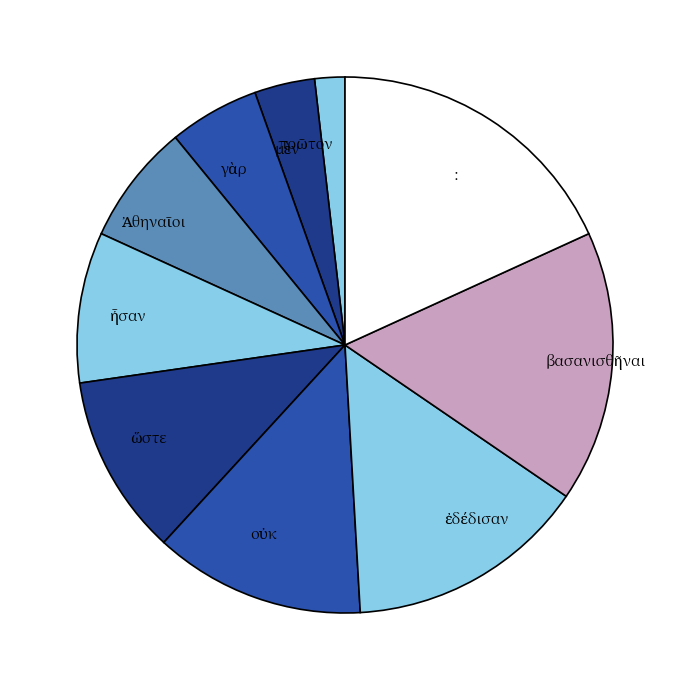

What is the largest slice in the pie chart?

: